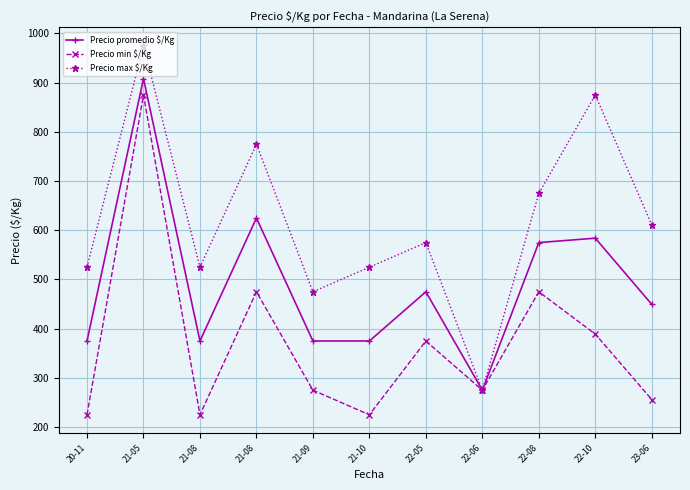

How many distinct data groups are displayed?

3